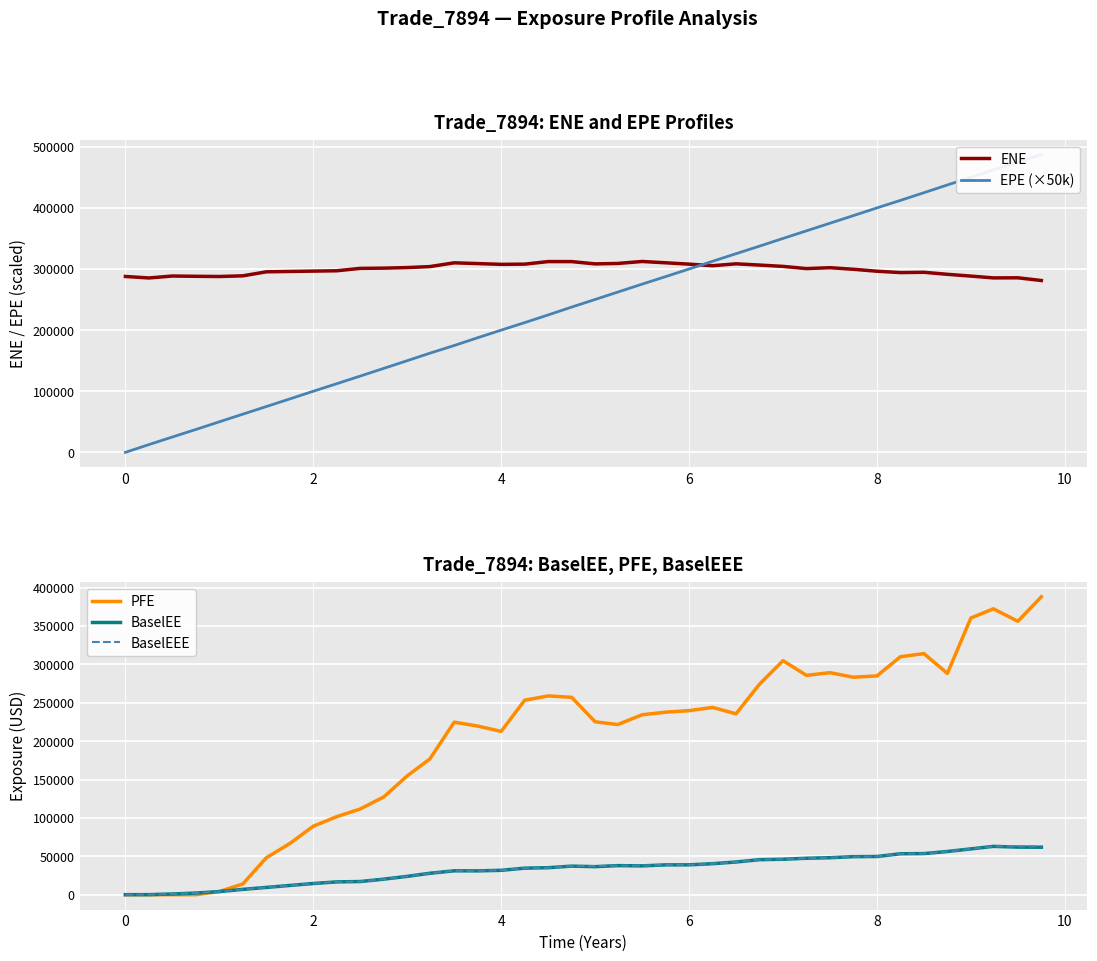

List the series in order of their peak value, highest first.

EPE (×50k), PFE, ENE, BaselEE, BaselEEE